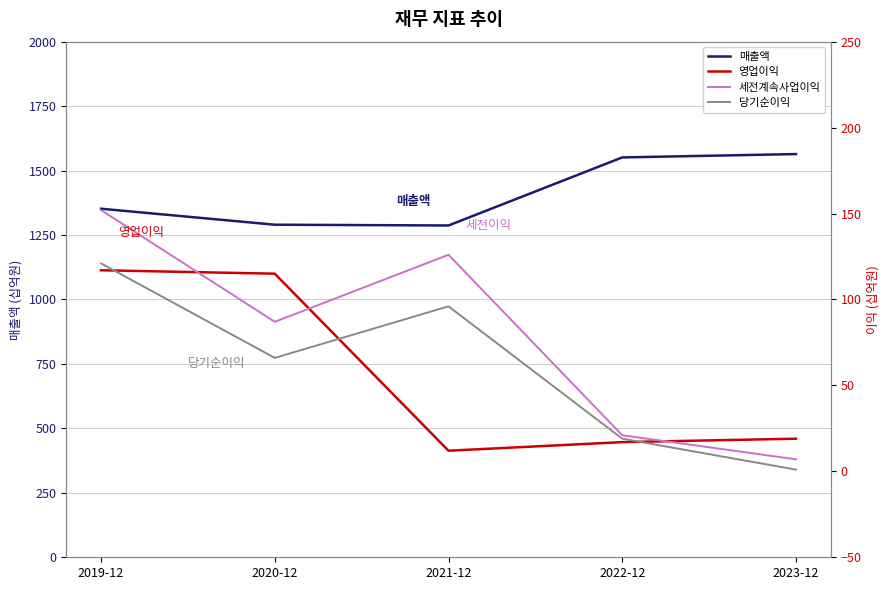

At 2019-12, list the series in order from largest to smallest.

매출액, 세전계속사업이익, 당기순이익, 영업이익